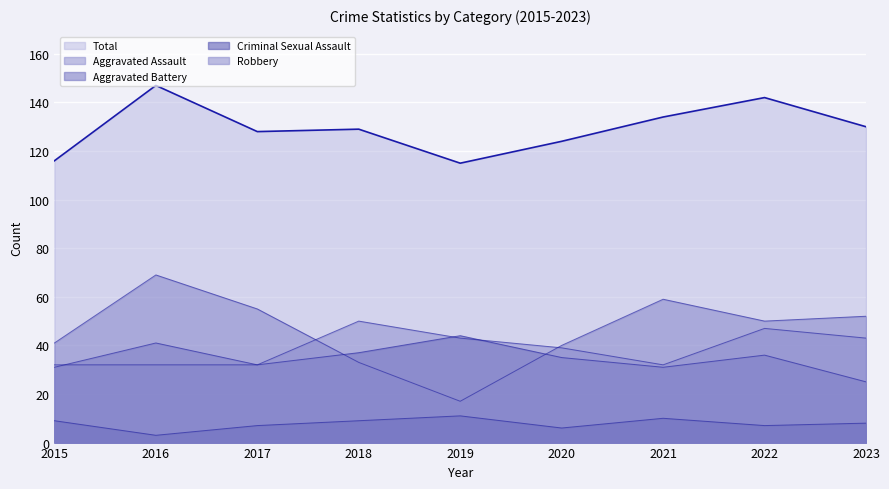

Count the number of data series in this chart.

5